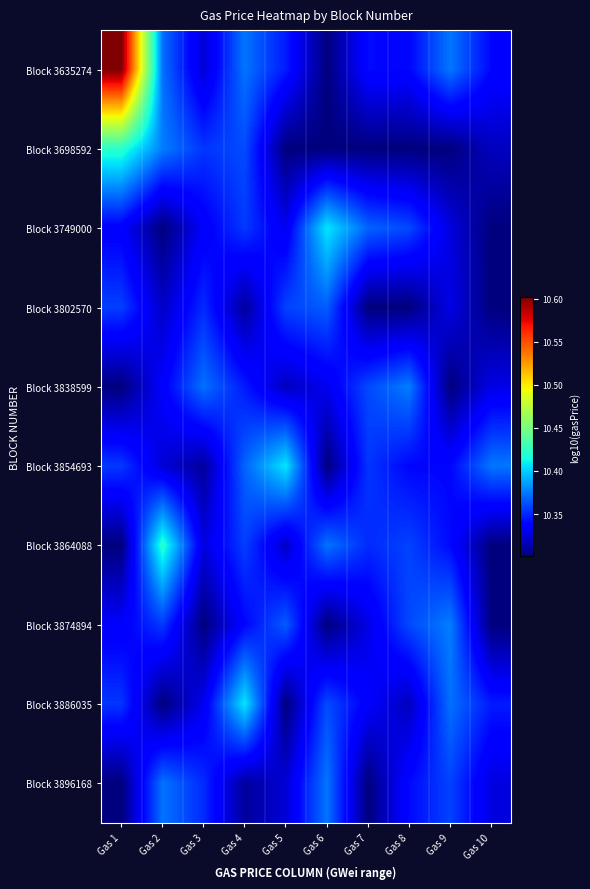

What is the difference between the highest and lowest values at Gas 2?

0.1